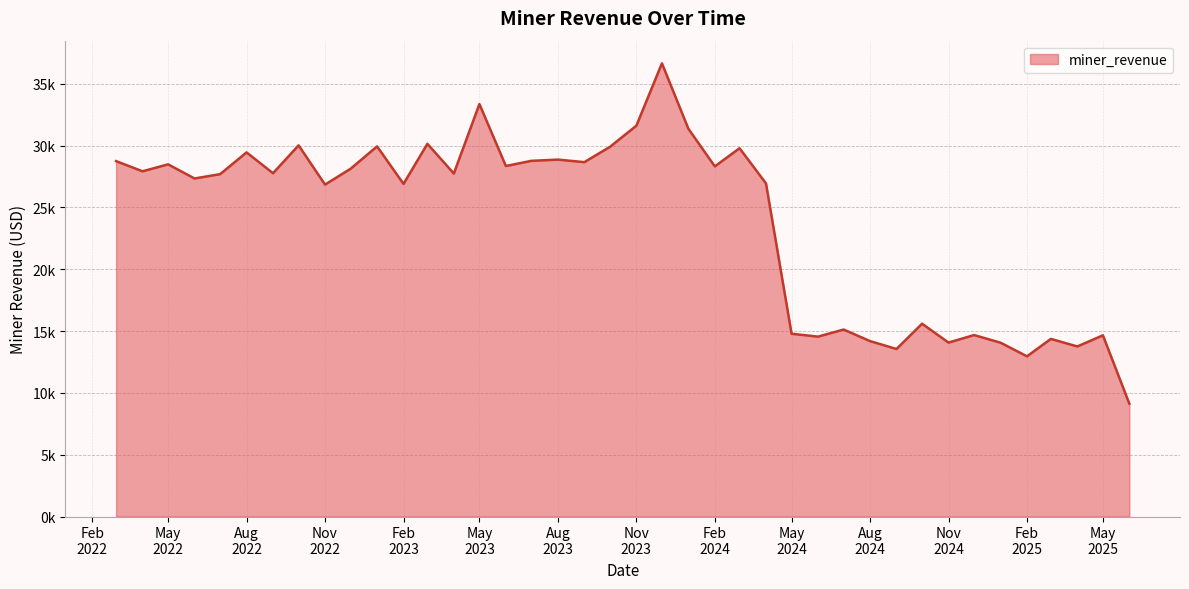

At which category does the data reach its first local peak?

May
2022